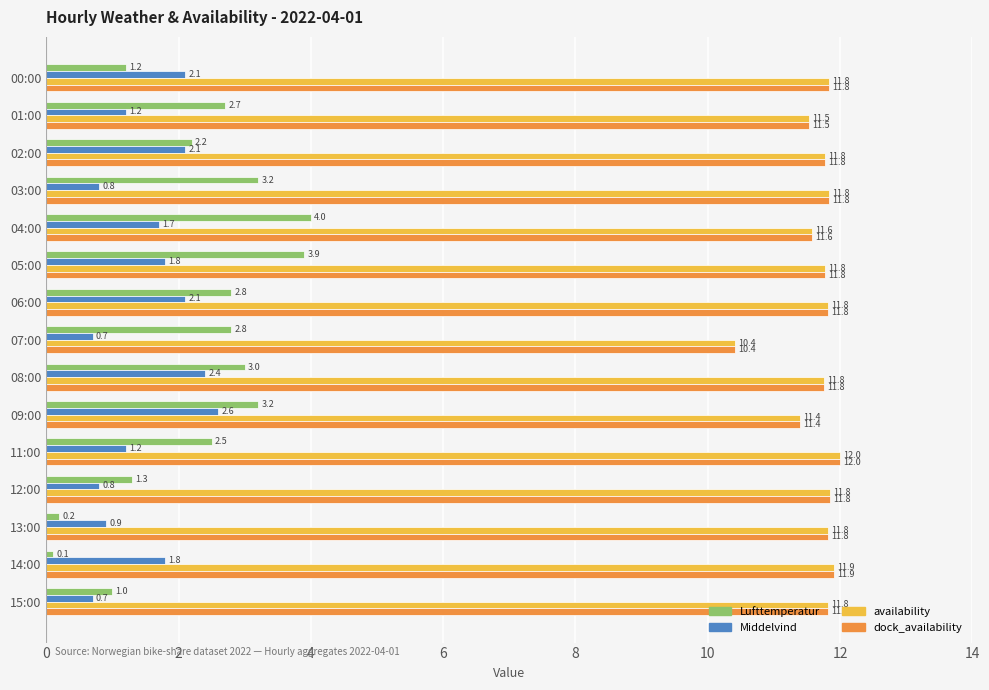

What is the spread (max minus min) of values at 15:00?

11.1